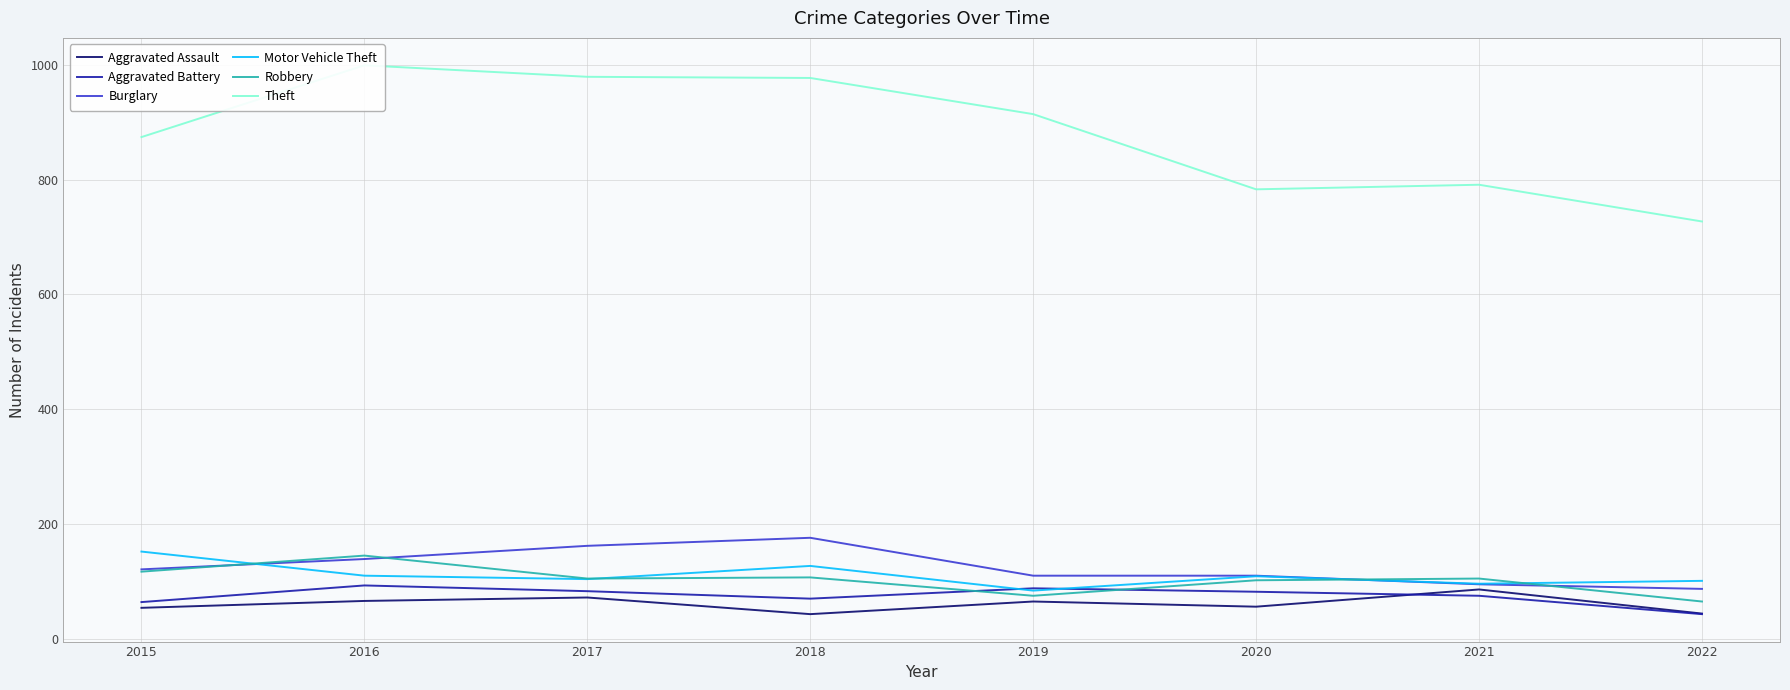

What is the sum of the Motor Vehicle Theft values at 2015 and 2017?

256